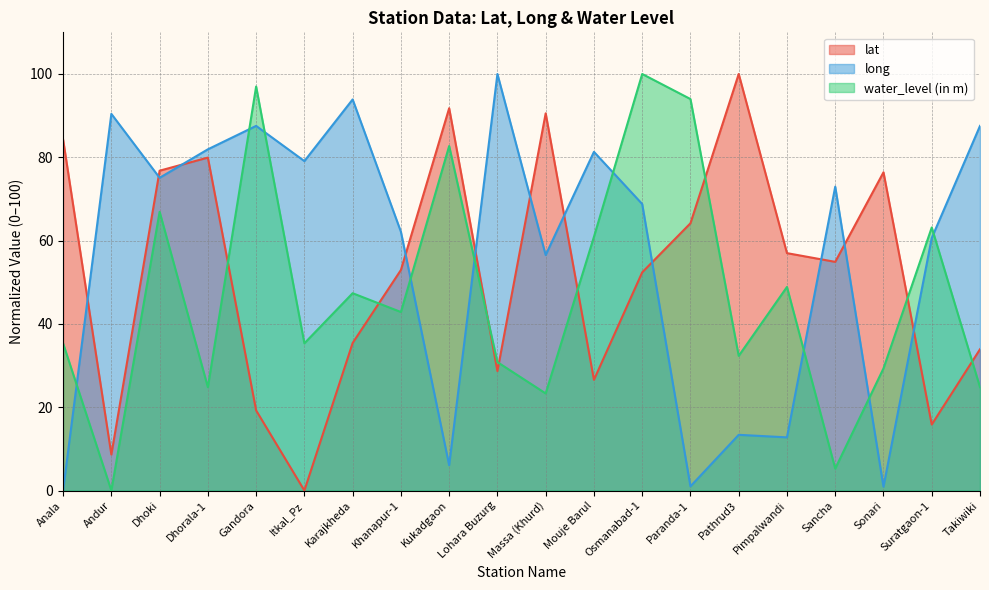

How many lines are shown in the chart?

3